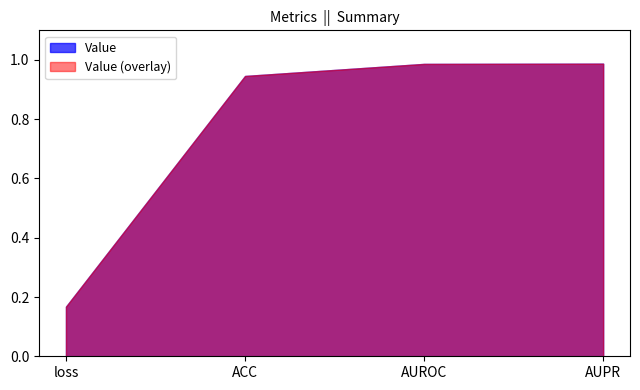

True or false: the data shows 0.3 at loss.

False